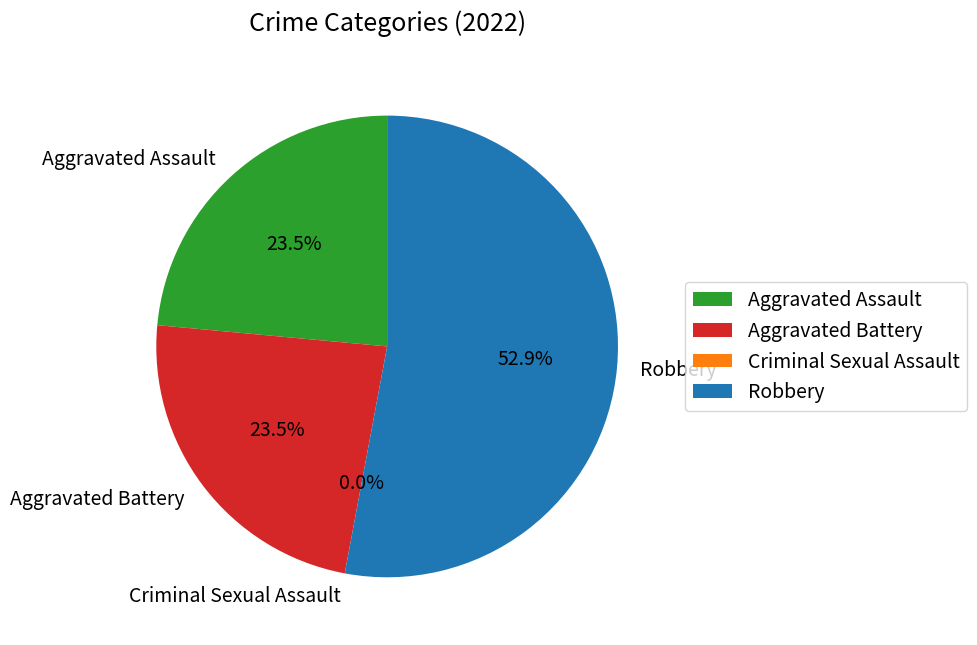

To the nearest percent, what is the combined percentage of Aggravated Assault and Robbery?

76%